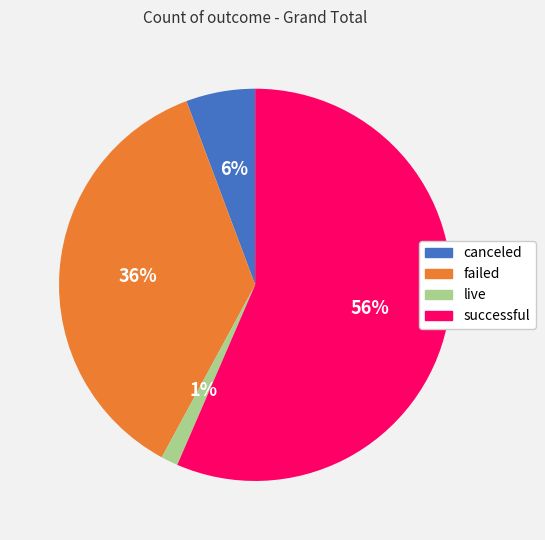

How many segments does this pie chart have?

4